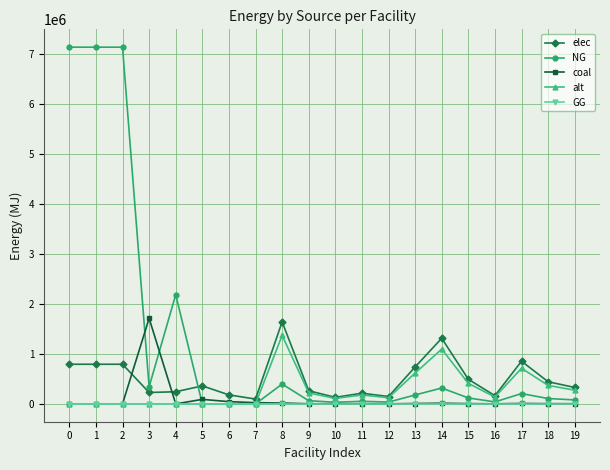

What are all the series names shown in the legend?

elec, NG, coal, alt, GG